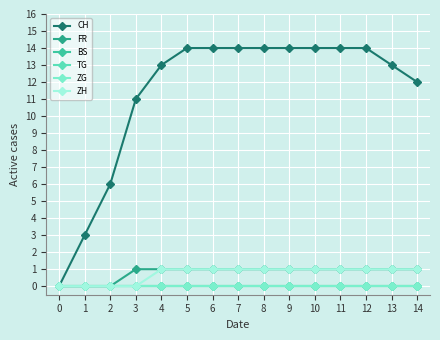

Read the CH value at 14, to the nearest 5.

10